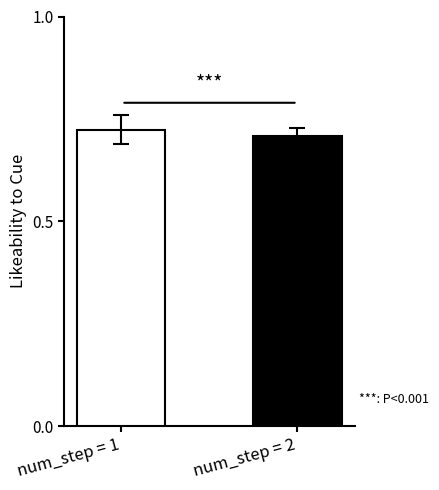

Which category has the lowest value across all series?

num_step = 2